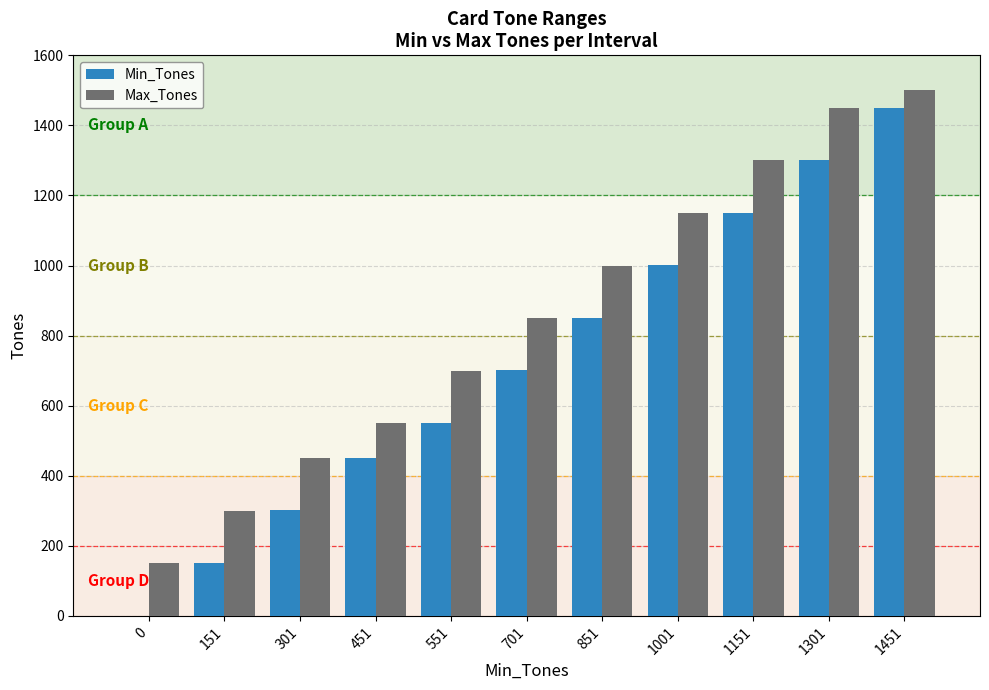

At which category is the sum across all series the highest?

1451